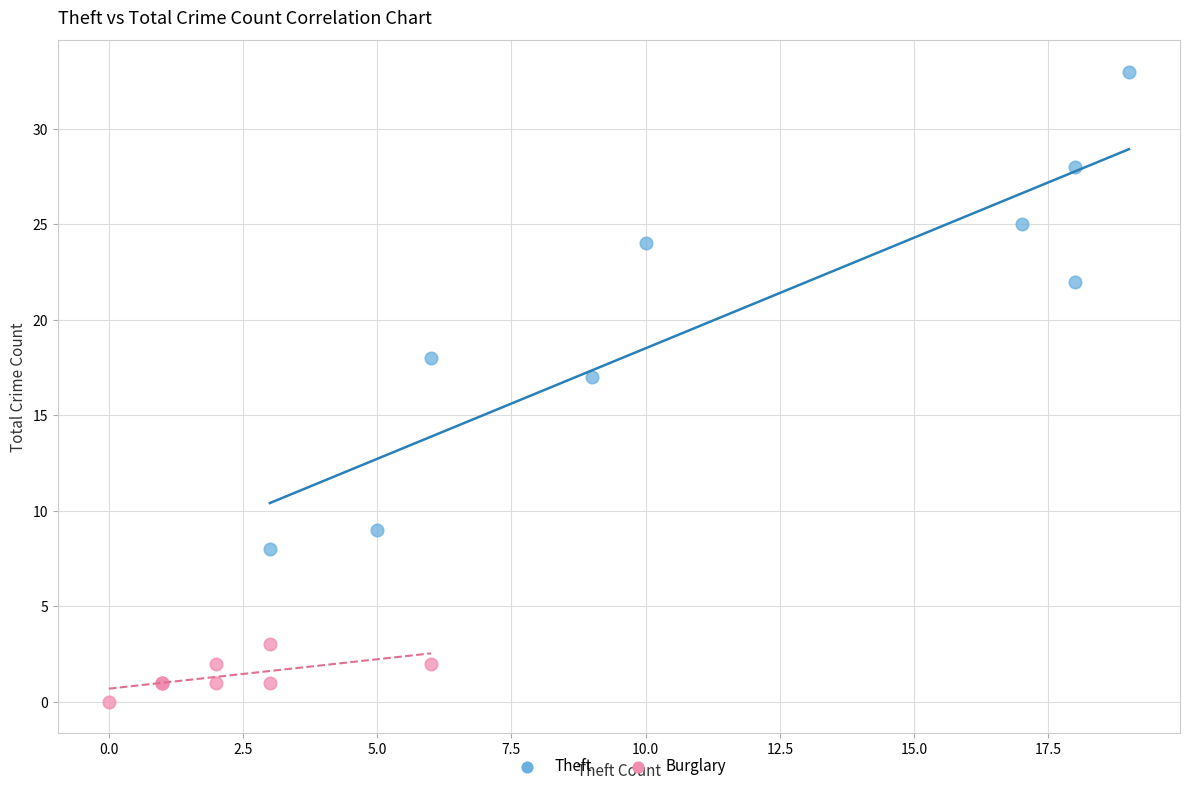

Which series reaches the minimum Y coordinate?

Burglary